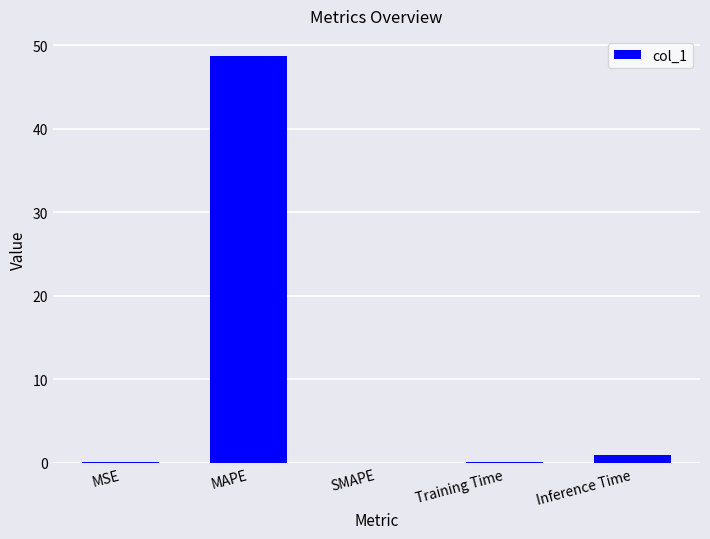

The value at MAPE is 48.7. True or false?

True